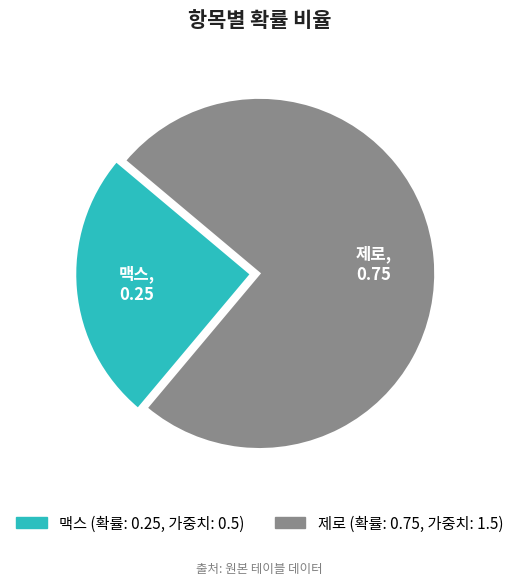

Between 제로 and 맥스, which is larger?

제로